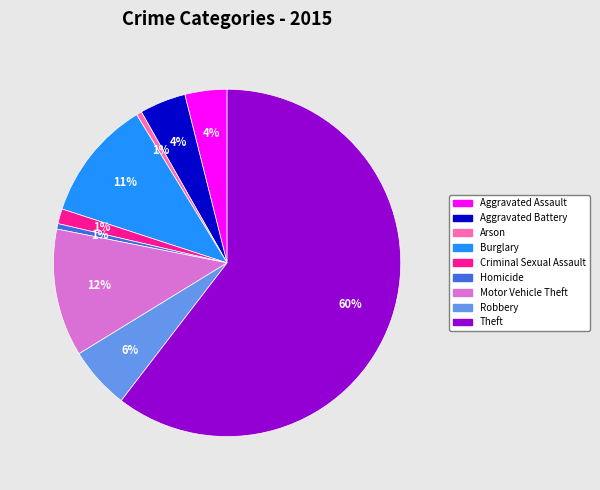

Between Criminal Sexual Assault and Aggravated Battery, which is larger?

Aggravated Battery